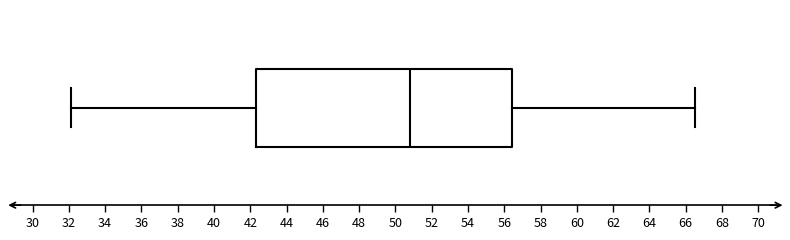

Where does the right whisker of the box end on the x-axis? The values are not printed on the chart, so give them approximately, as read against the axis.

66.6